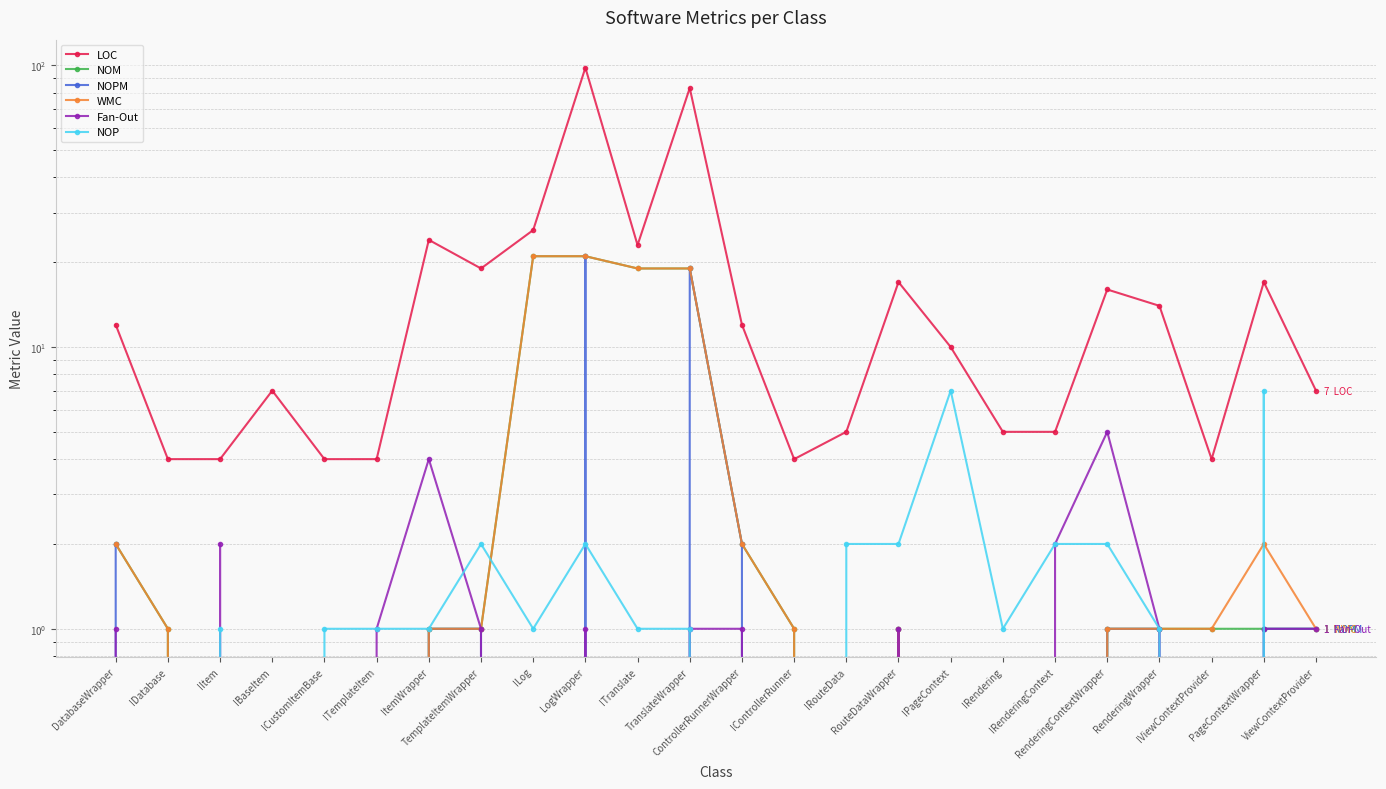

Does the chart have visible grid lines?

Yes